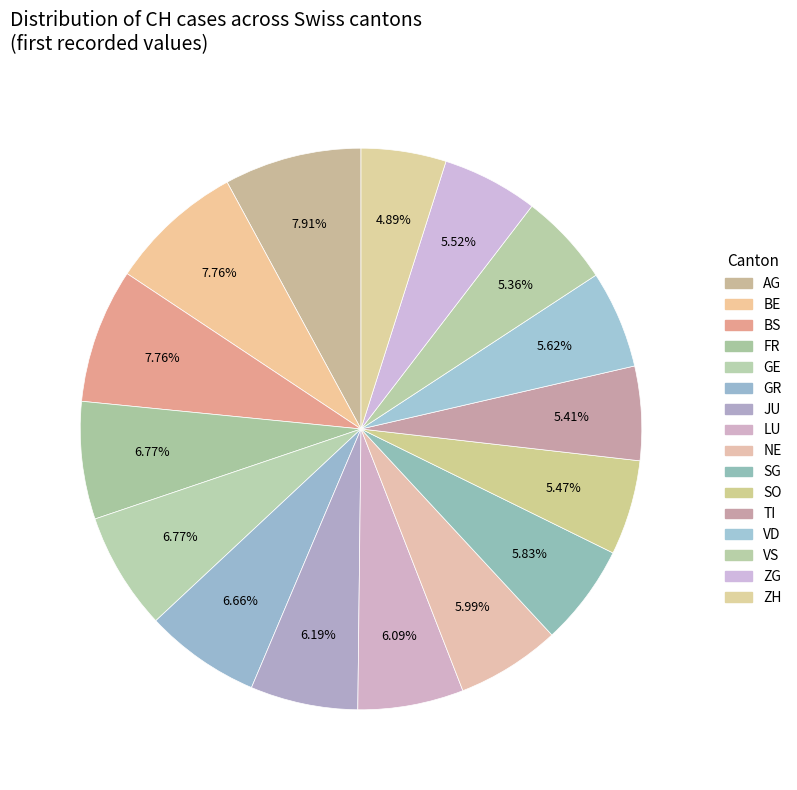

How many slices are in this pie chart?

16